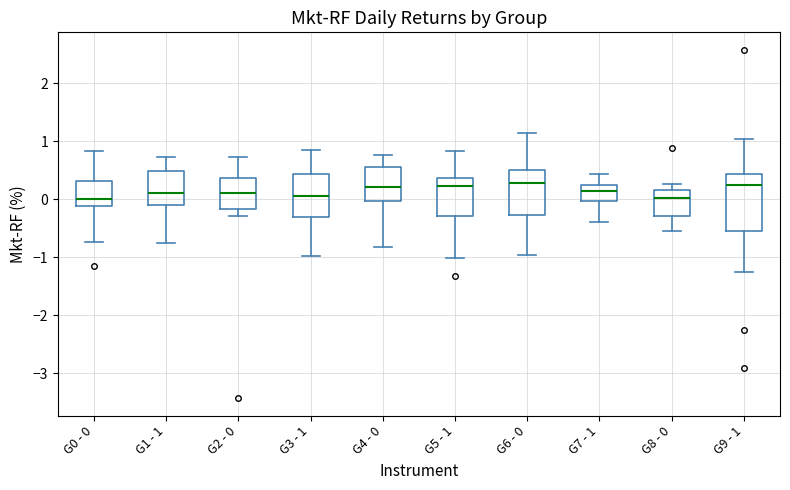

Reading left to right, read every box against the y-axis: the position of its median line, the range the box covers, and the ends of its whiskers. The values are not printed on the chart, so give them approximately, as read against the axis.

G0 - 0: median 0.0, box -0.1 to 0.3, whiskers -0.7 to 0.8
G1 - 1: median 0.1, box -0.1 to 0.5, whiskers -0.8 to 0.7
G2 - 0: median 0.1, box -0.2 to 0.4, whiskers -0.3 to 0.7
G3 - 1: median 0.1, box -0.3 to 0.4, whiskers -1.0 to 0.9
G4 - 0: median 0.2, box 0.0 to 0.6, whiskers -0.8 to 0.8
G5 - 1: median 0.2, box -0.3 to 0.4, whiskers -1.0 to 0.8
G6 - 0: median 0.3, box -0.3 to 0.5, whiskers -1.0 to 1.2
G7 - 1: median 0.2, box 0.0 to 0.3, whiskers -0.4 to 0.4
G8 - 0: median 0.0, box -0.3 to 0.2, whiskers -0.5 to 0.3
G9 - 1: median 0.3, box -0.5 to 0.4, whiskers -1.2 to 1.0